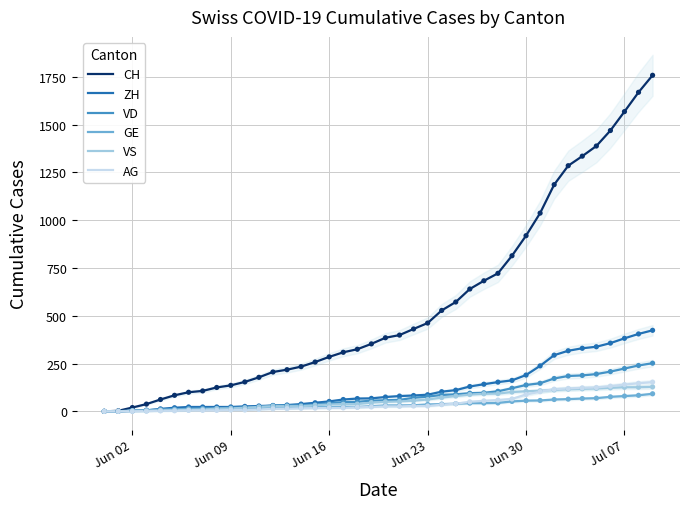

Which series has the largest total across all categories?

CH